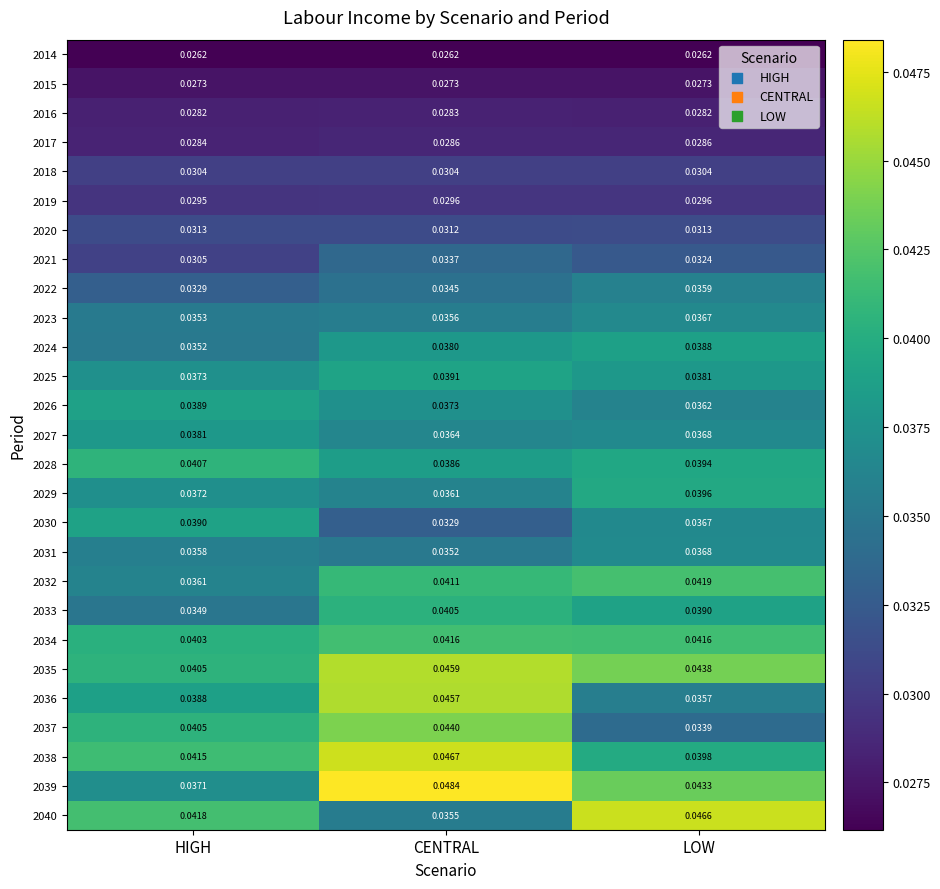

Is the value of 2037 at CENTRAL greater than the value of 2026 at LOW?

Yes